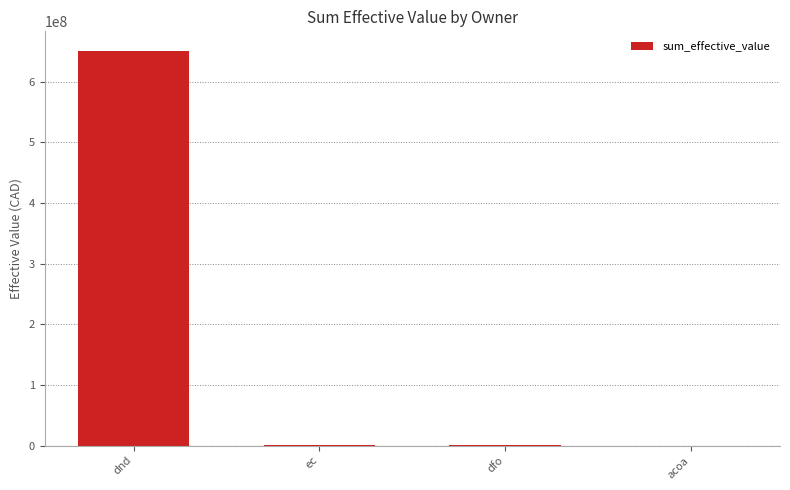

Which label corresponds to the largest value in the chart?

dnd